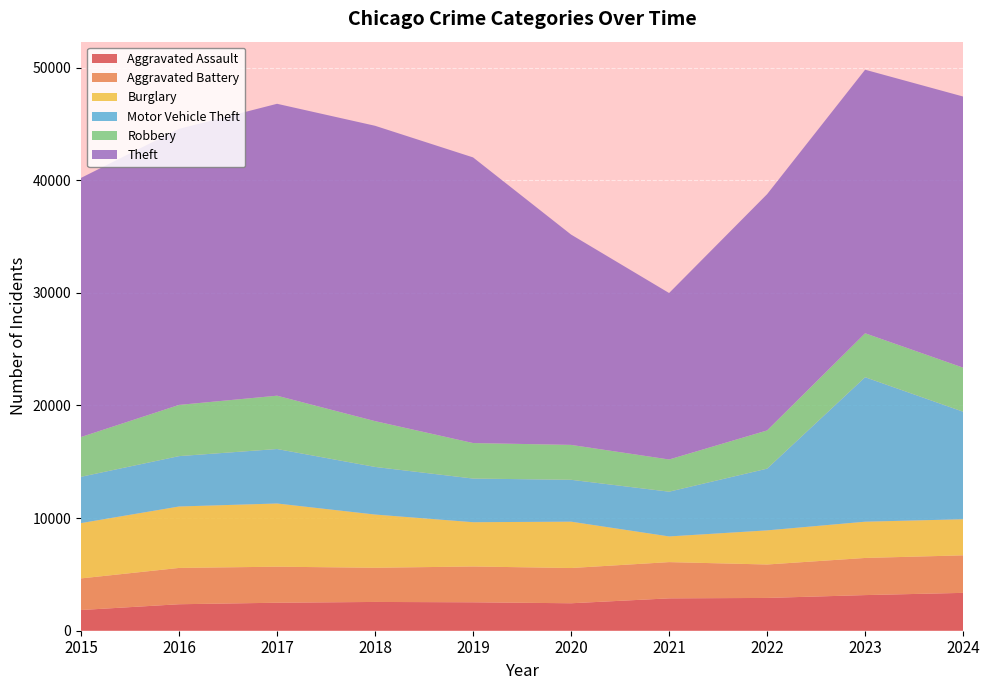

Reading left to right, what are all the values shown in this chart?

Aggravated Assault: 2015=1838	2016=2351	2017=2485	2018=2555	2019=2524	2020=2438	2021=2873	2022=2911	2023=3163	2024=3361
Aggravated Battery: 2015=2806	2016=3223	2017=3199	2018=3034	2019=3179	2020=3128	2021=3218	2022=2968	2023=3297	2024=3331
Burglary: 2015=4912	2016=5455	2017=5611	2018=4725	2019=3931	2020=4116	2021=2280	2022=3030	2023=3219	2024=3206
Motor Vehicle Theft: 2015=4110	2016=4472	2017=4837	2018=4227	2019=3875	2020=3718	2021=3973	2022=5480	2023=12828	2024=9546
Robbery: 2015=3532	2016=4547	2017=4734	2018=4068	2019=3154	2020=3098	2021=2859	2022=3393	2023=3902	2024=3912
Theft: 2015=23004	2016=24506	2017=25915	2018=26220	2019=25358	2020=18672	2021=14778	2022=20974	2023=23397	2024=24069